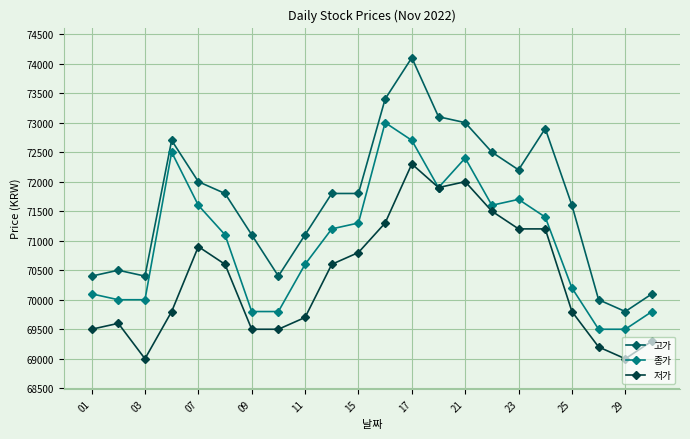

Rank the series by their maximum value, from lowest to highest.

저가, 종가, 고가